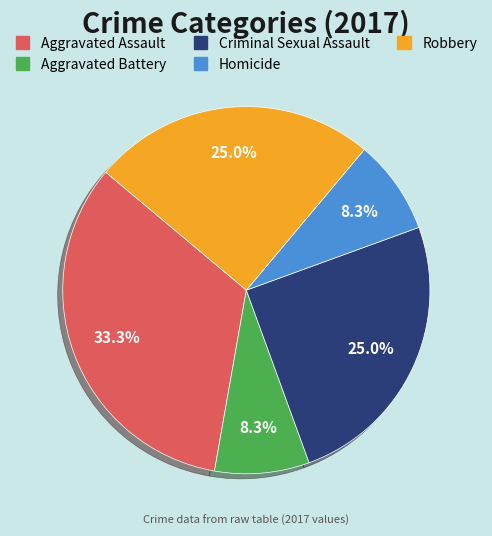

Between Aggravated Assault and Criminal Sexual Assault, which is larger?

Aggravated Assault